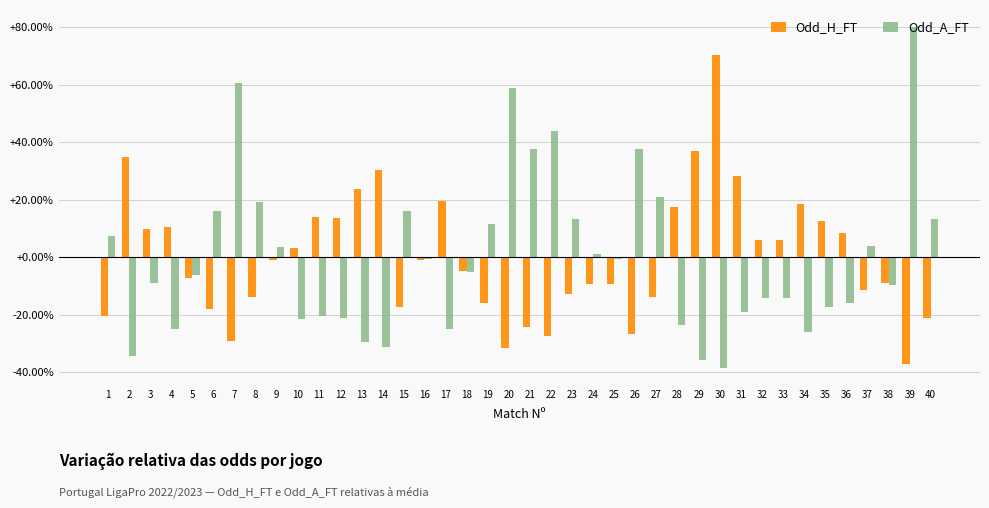

Are the bars grouped side by side (vs. stacked)?

Yes